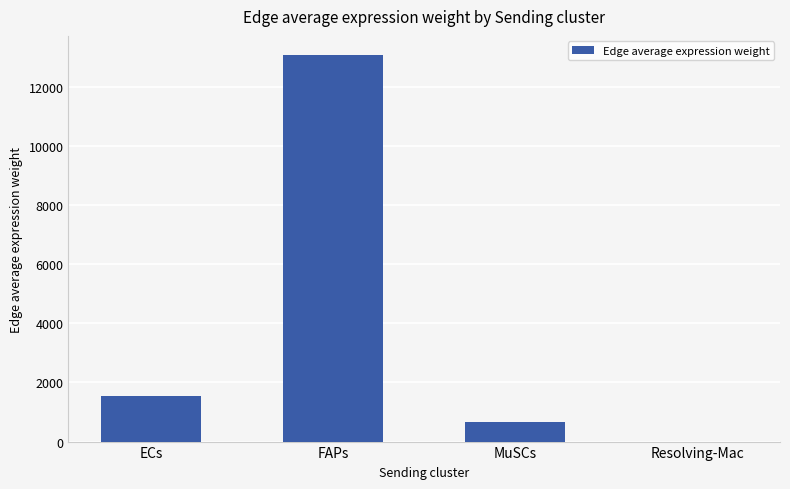

Which label corresponds to the largest value in the chart?

FAPs